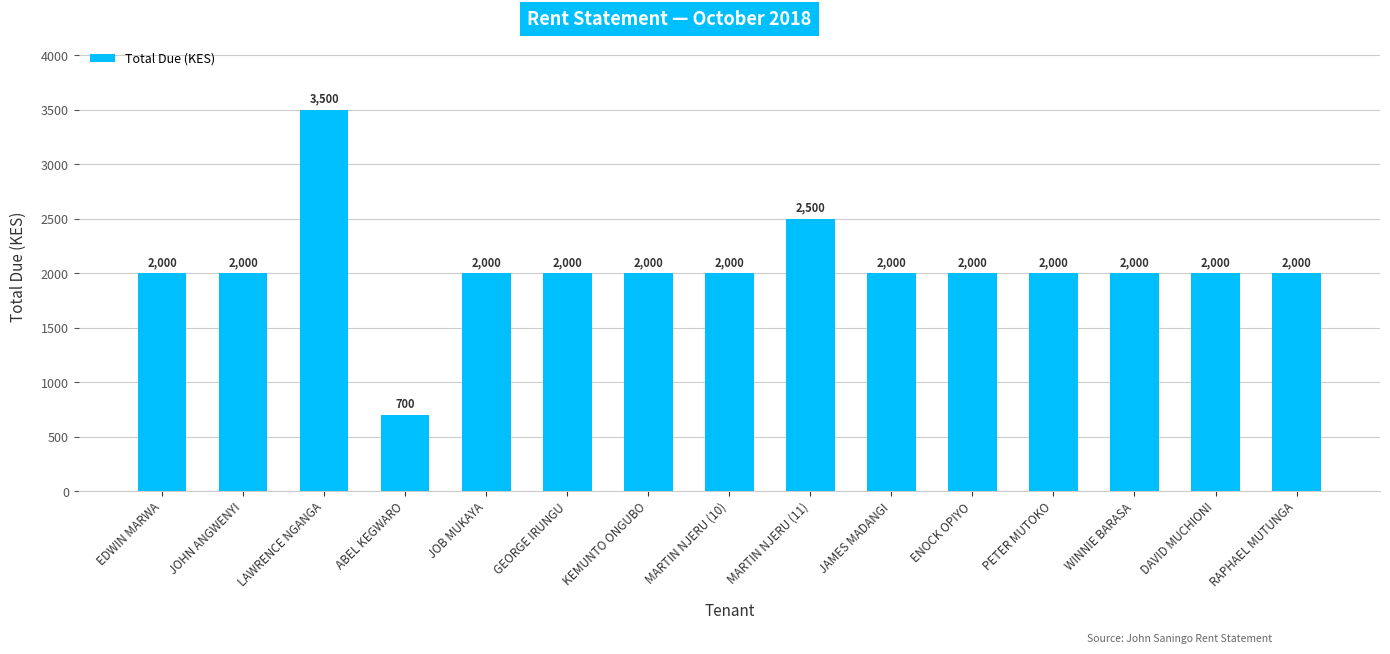

What is the greatest value displayed?

3500